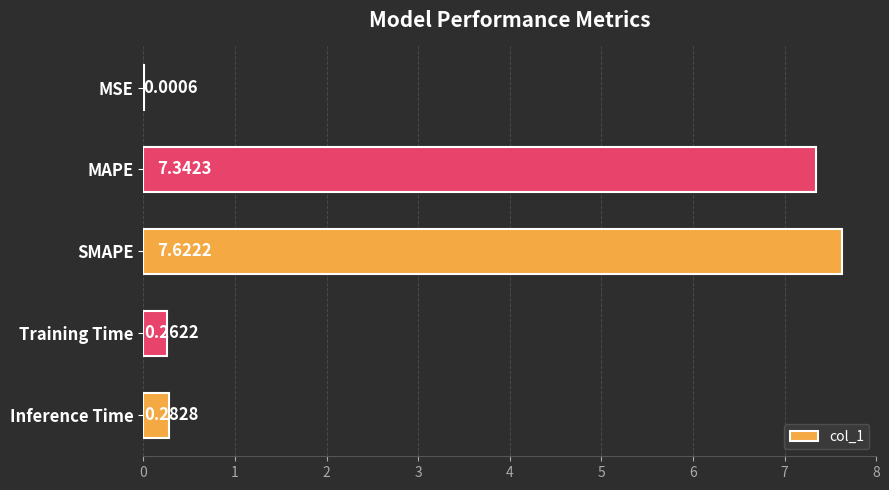

At which label is the value closest to 3?

Inference Time